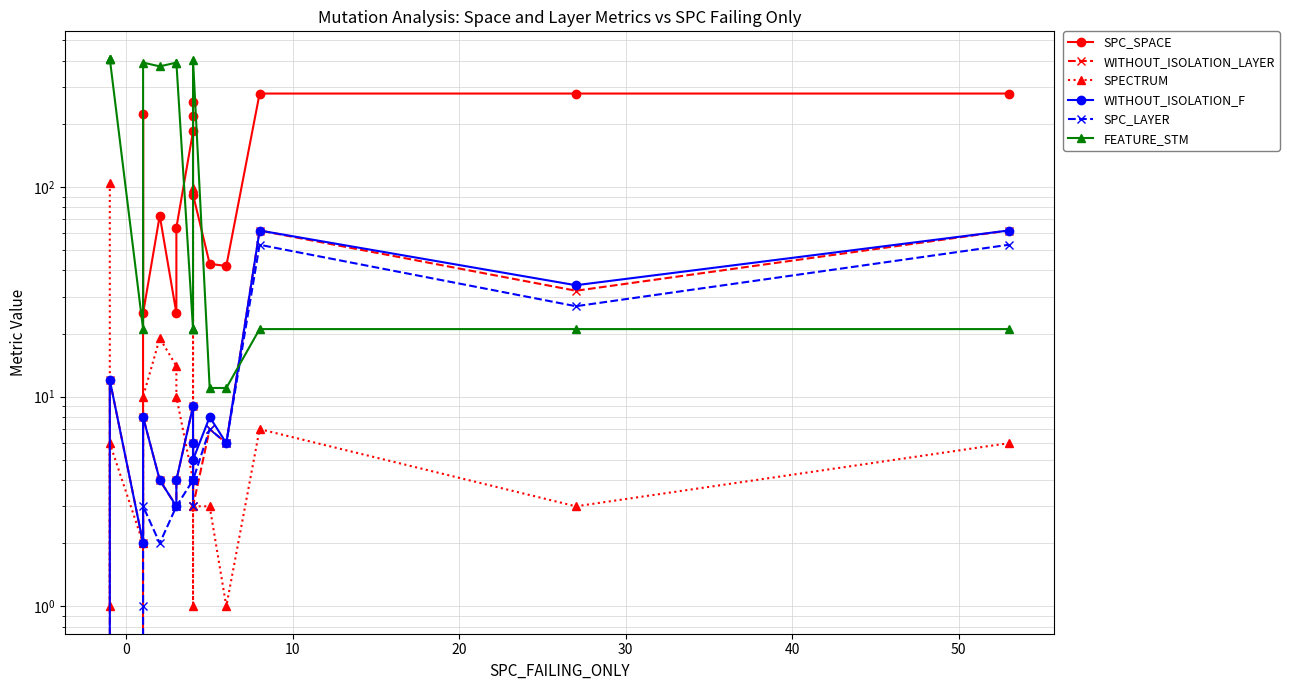

In SPECTRUM, how many points are lower than both neighbors (excluding endpoints)?

5